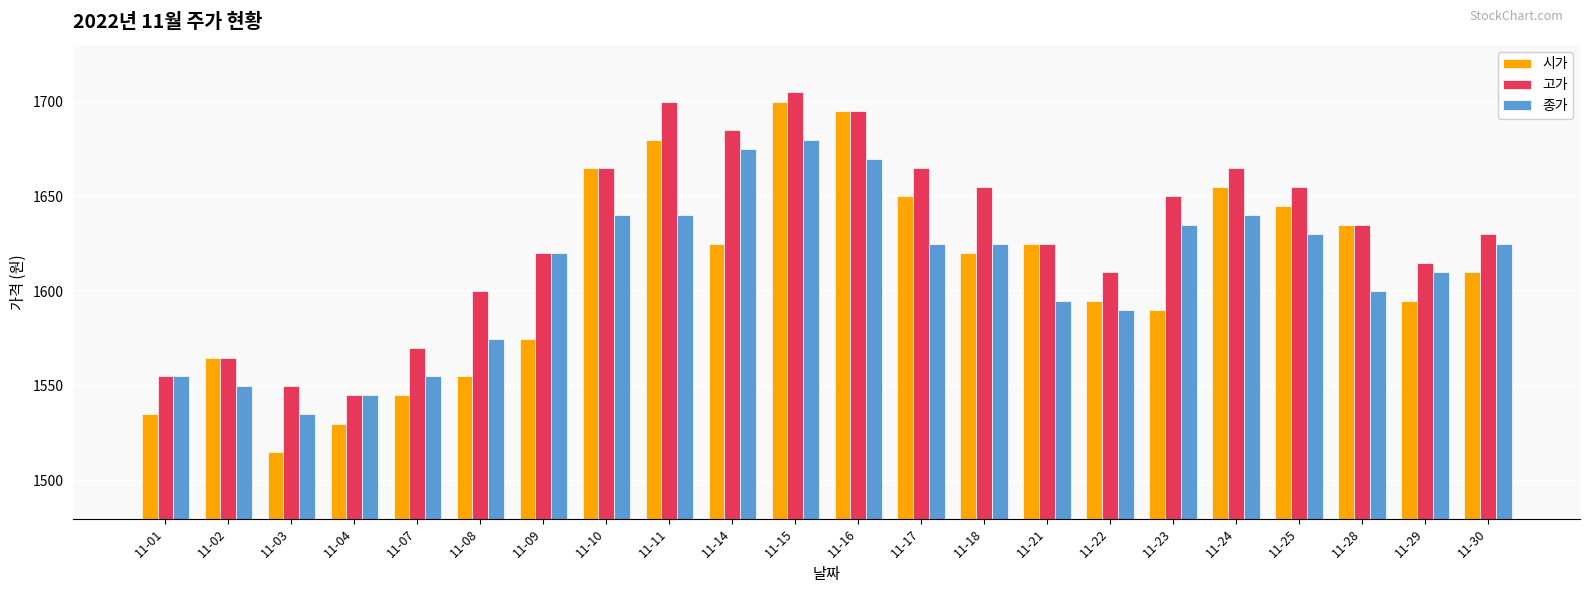

Is the value of 시가 at 11-09 greater than the value of 종가 at 11-30?

No